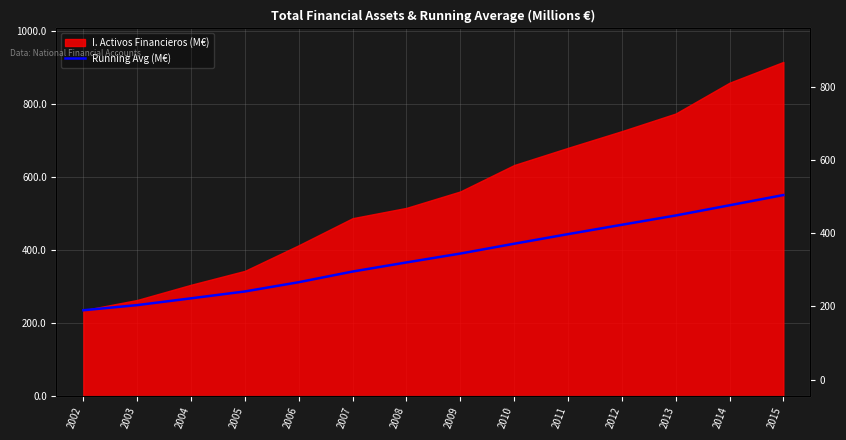

Rank the categories by value from lowest to highest.

2002, 2003, 2004, 2005, 2006, 2007, 2008, 2009, 2010, 2011, 2012, 2013, 2014, 2015